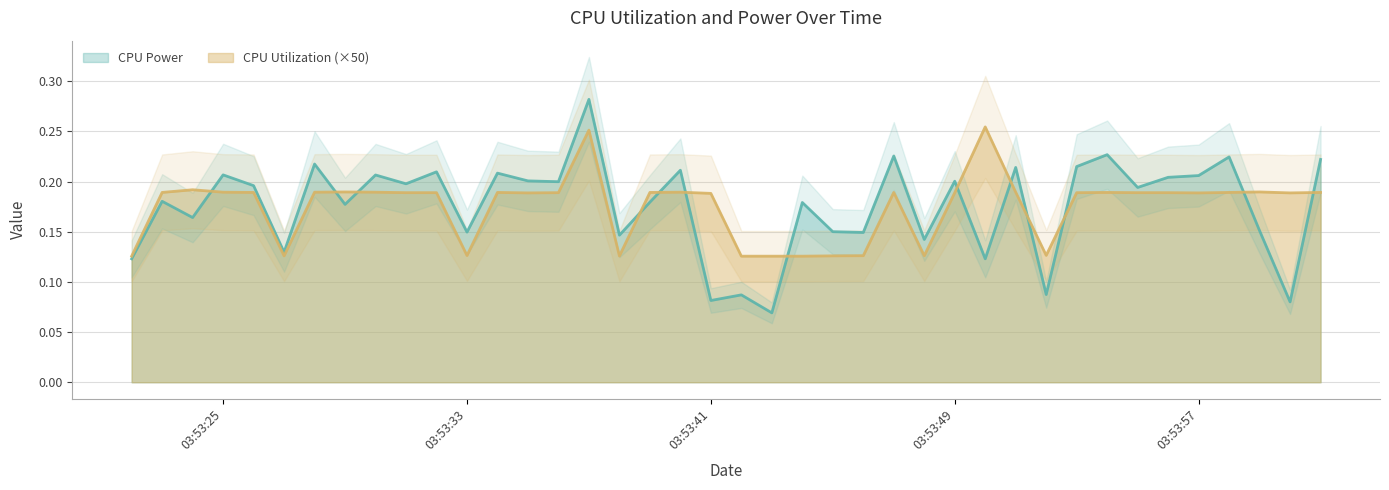

What are all the series names shown in the legend?

CPU Power, CPU Utilization